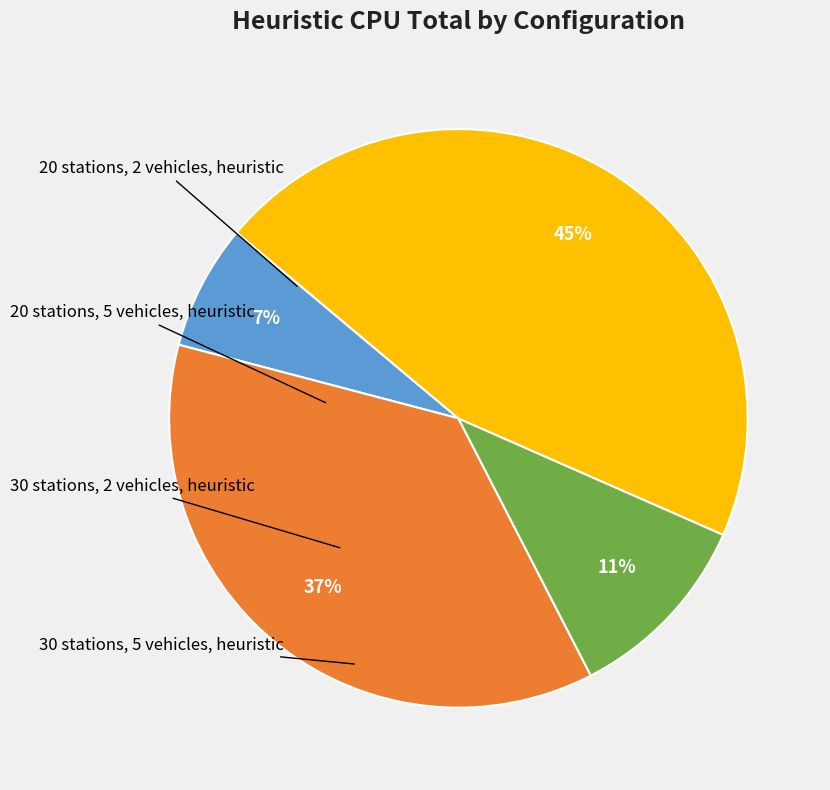

Is there any slice that represents more than half of the pie?

No